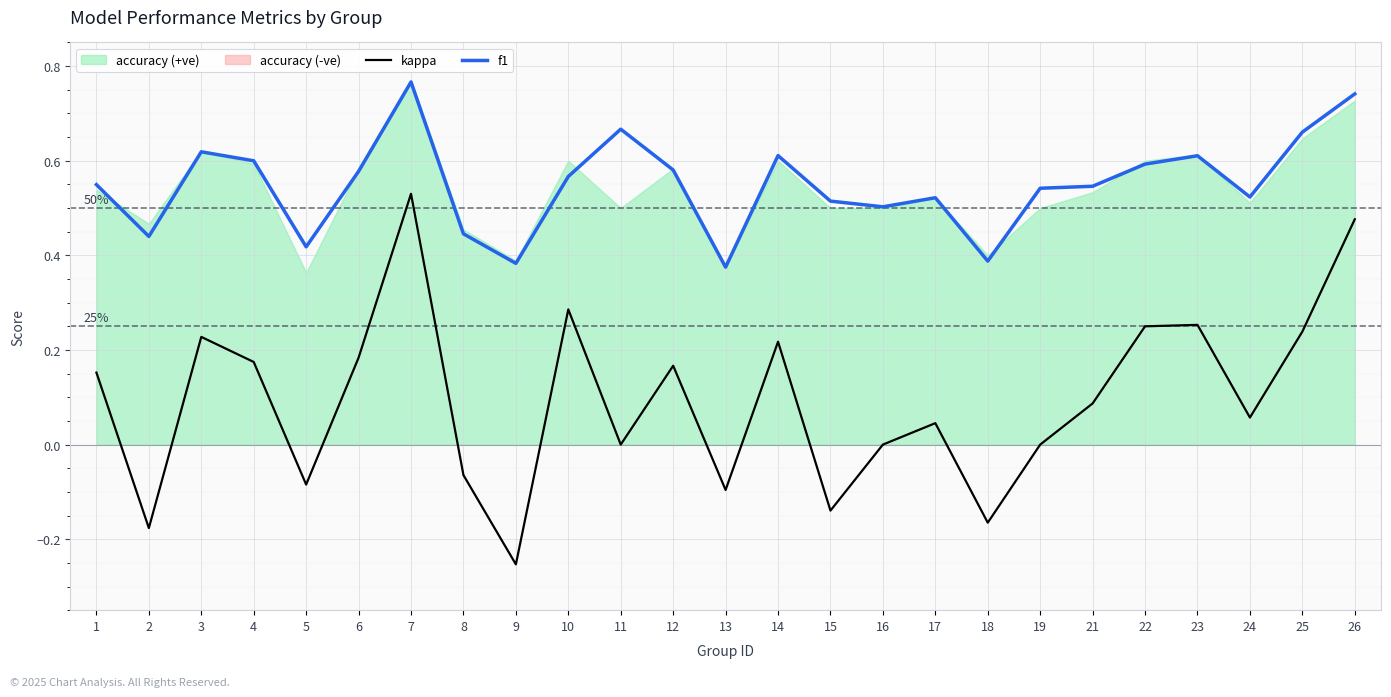

Is it true that f1 equals 0.5 at 17?

True